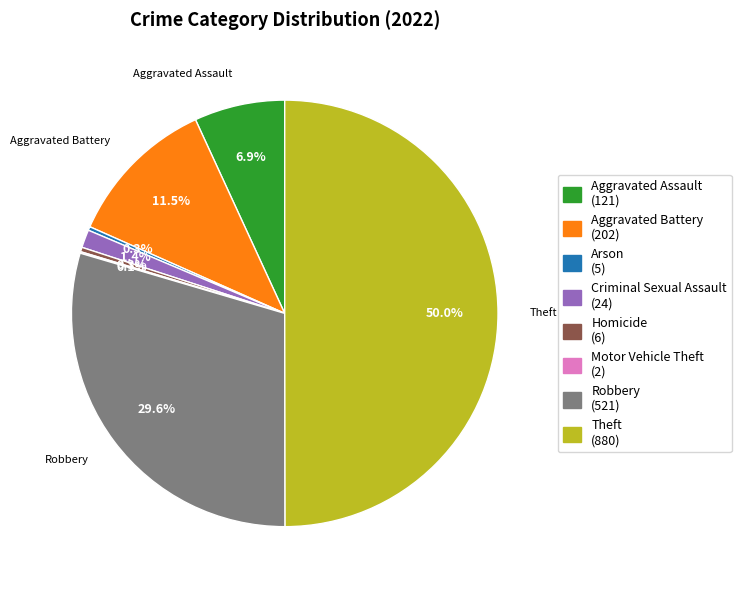

Does Aggravated Assault (121) represent more than half of the total?

No